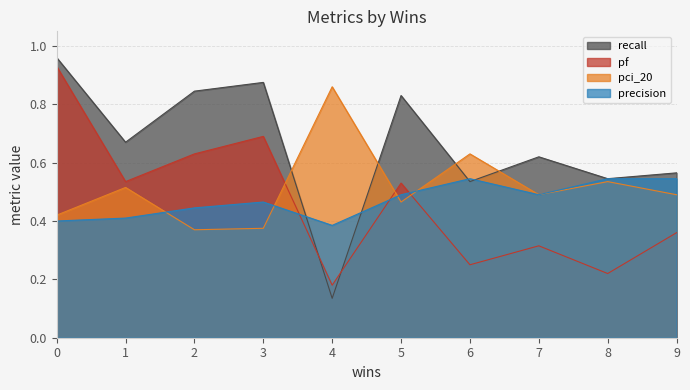

Reading left to right, transcribe all the data shown in this chart.

recall: 0=1.0	1=0.7	2=0.8	3=0.9	4=0.1	5=0.8	6=0.5	7=0.6	8=0.5	9=0.6
precision: 0=0.4	1=0.4	2=0.4	3=0.5	4=0.4	5=0.5	6=0.5	7=0.5	8=0.5	9=0.5
pf: 0=0.9	1=0.5	2=0.6	3=0.7	4=0.2	5=0.5	6=0.2	7=0.3	8=0.2	9=0.4
pci_20: 0=0.4	1=0.5	2=0.4	3=0.4	4=0.9	5=0.5	6=0.6	7=0.5	8=0.5	9=0.5